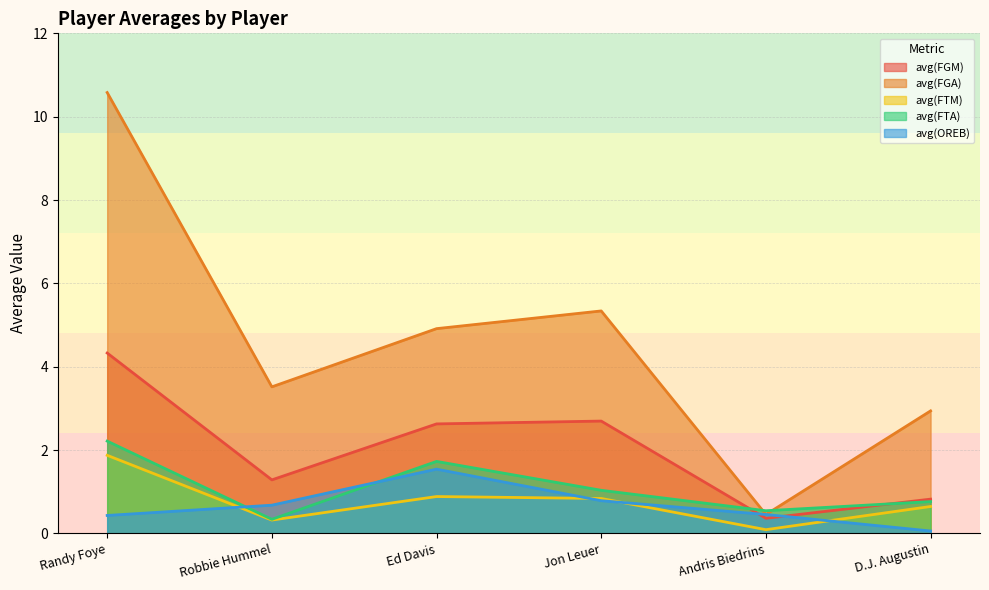

True or false: avg(FGA) has more than 2 interior local peaks.

False